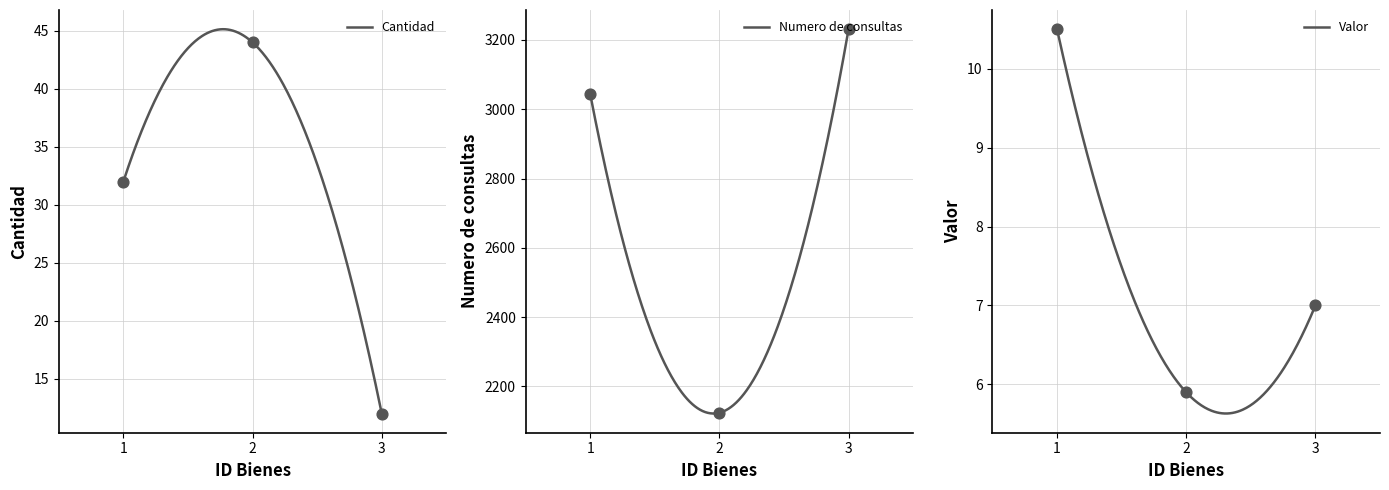

What are all the series names shown in the legend?

Cantidad, Numero de consultas, Valor